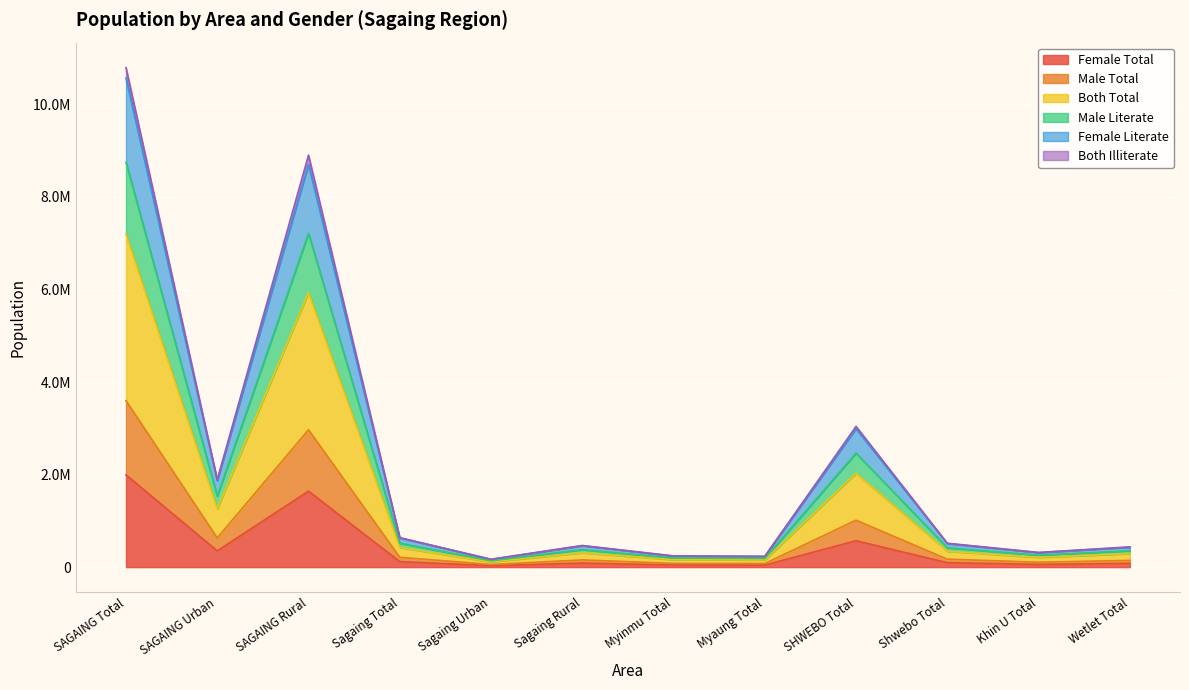

How many categories are shown in the chart?

12